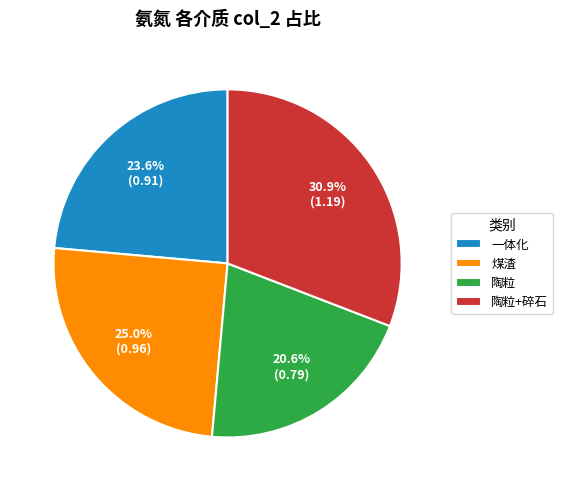

Is it true that 陶粒 is 21% of the pie?

True